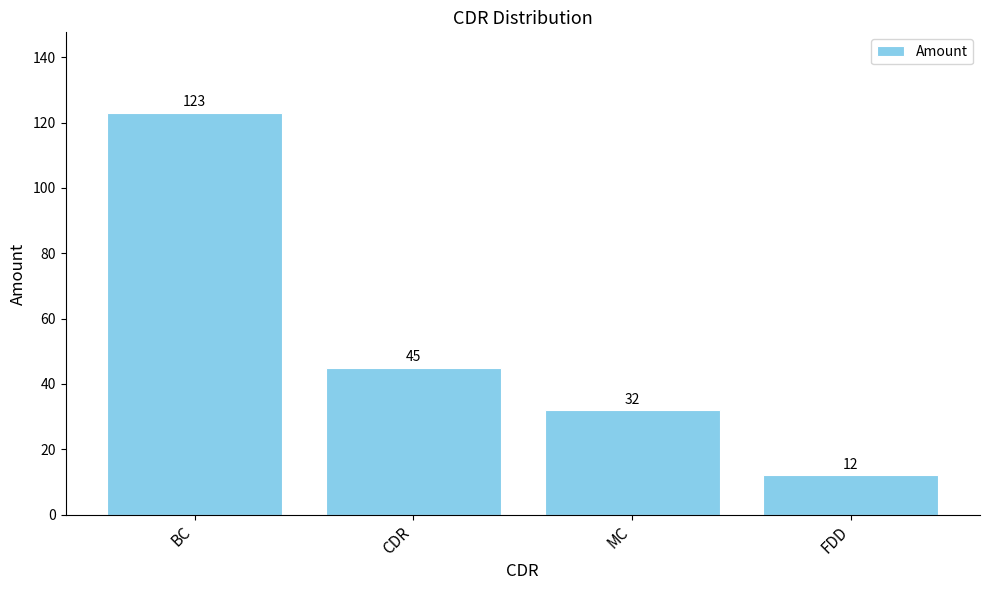

Reading left to right, extract all data points from this chart.

BC=123	CDR=45	MC=32	FDD=12